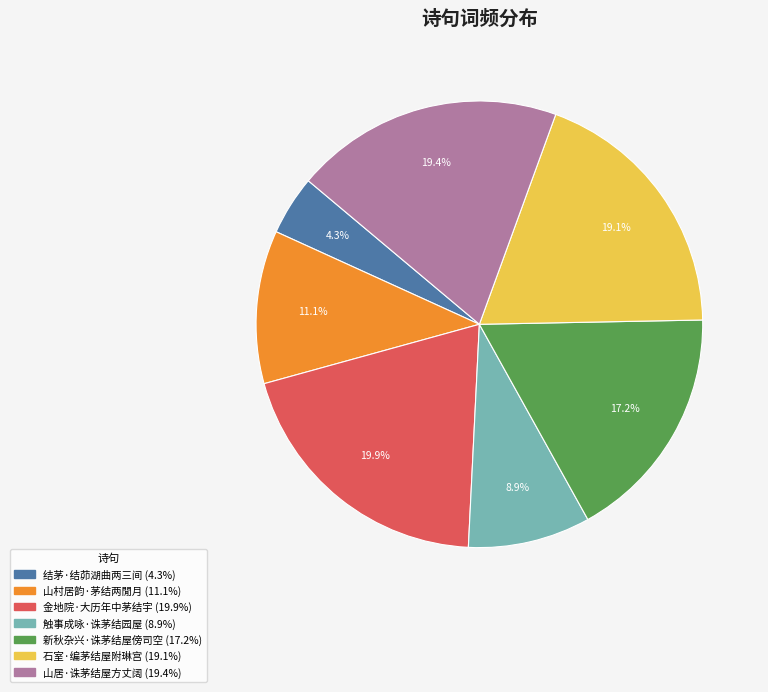

What percentage is the 结茅·结茆湖曲两三间 slice, to the nearest percent?

4%